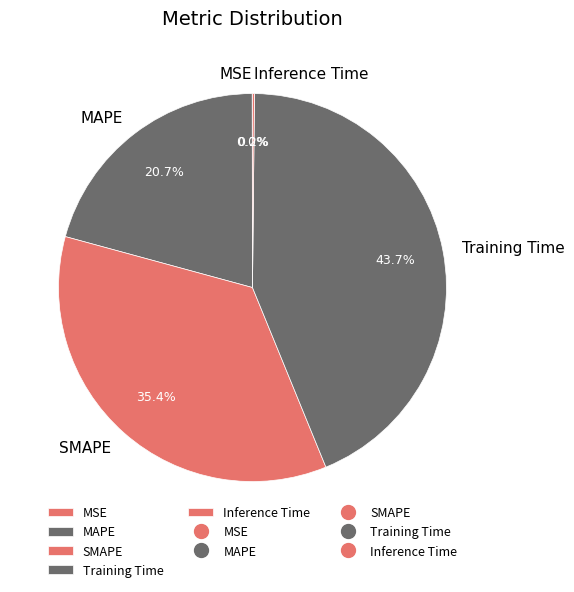

Which has a higher value, Training Time or SMAPE?

Training Time